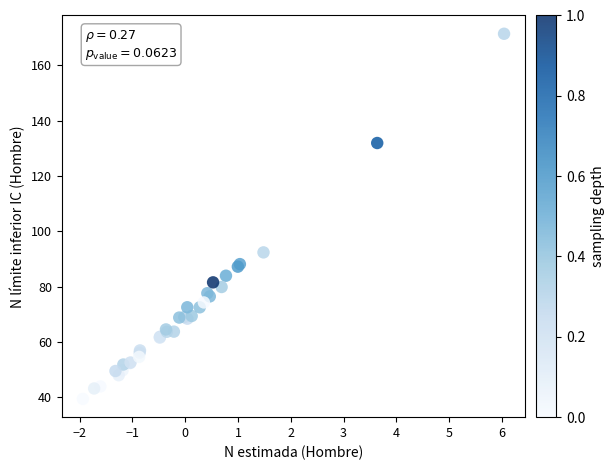

What Y value in the scatter plot is closest to 105?

92.4